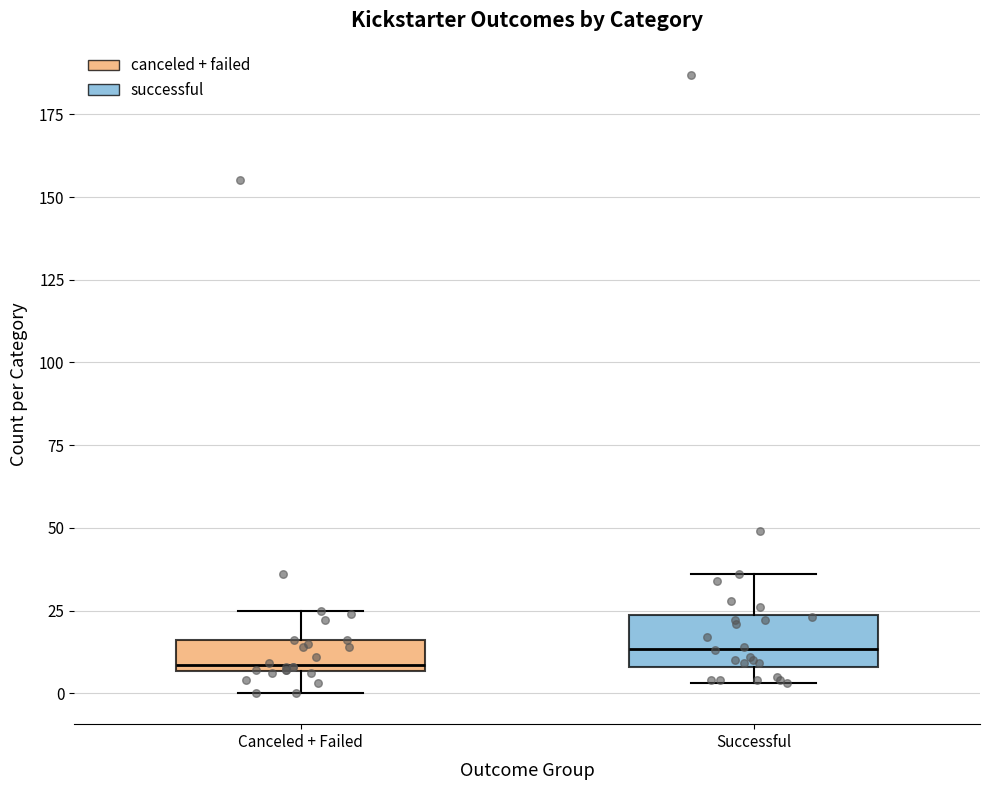

Which box has the highest median line?

Successful